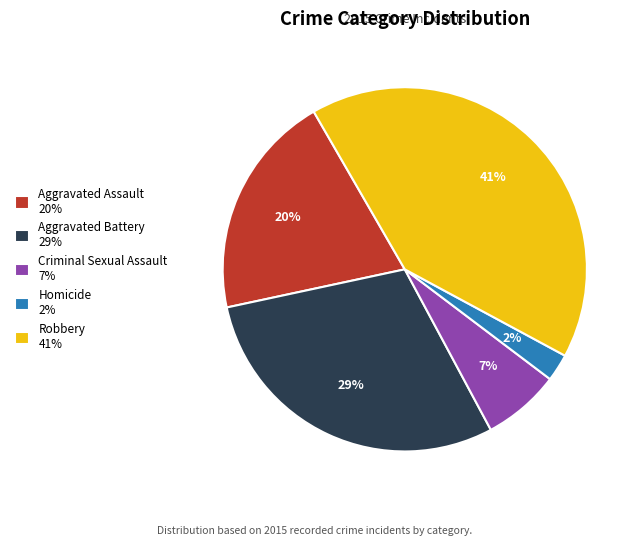

To the nearest percent, what percentage of the pie is Aggravated Assault?

20%